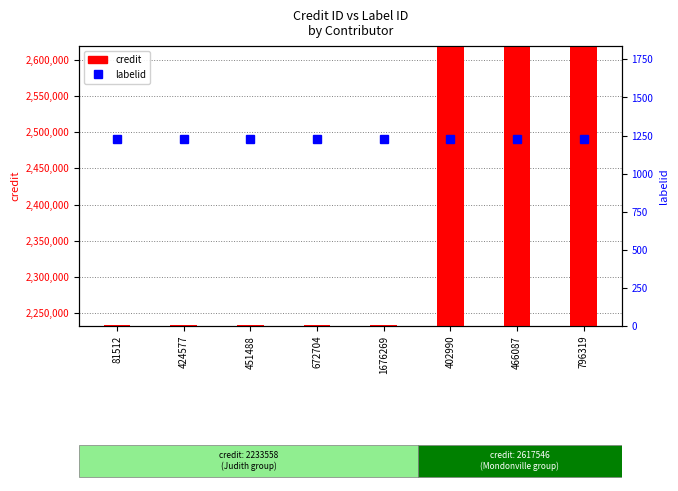

How many credit values are between 2233558 and 2617546?

8